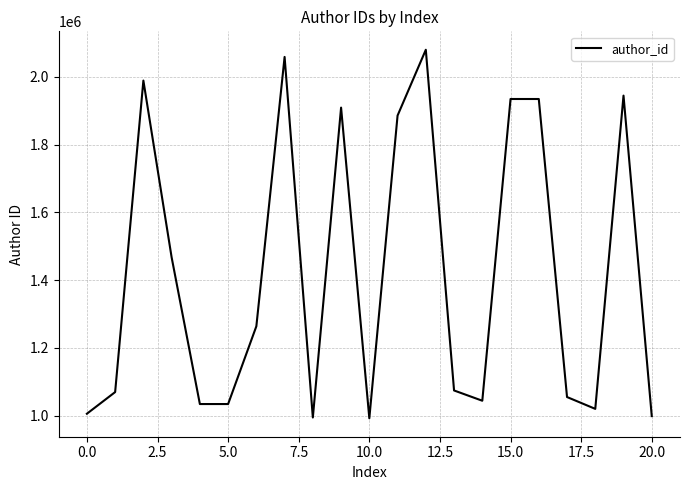

What is the smallest value displayed?

992333